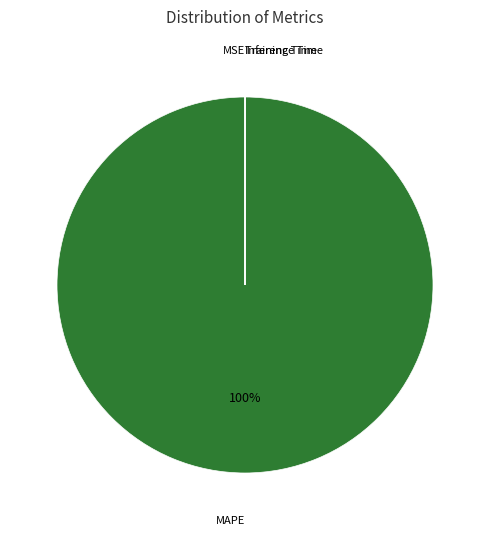

Which slice is the largest?

MAPE